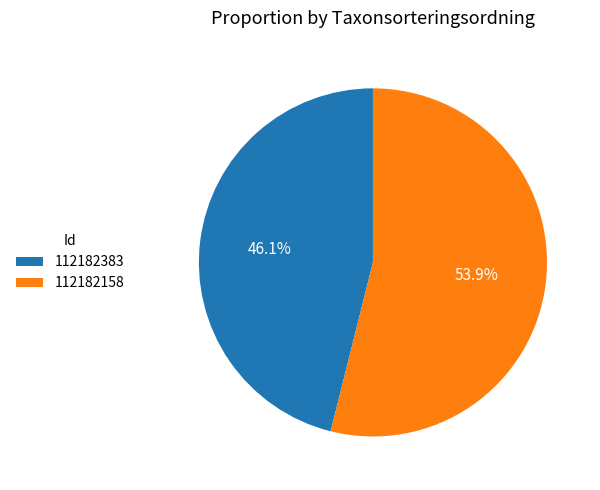

Rank the categories by value from highest to lowest.

112182158, 112182383